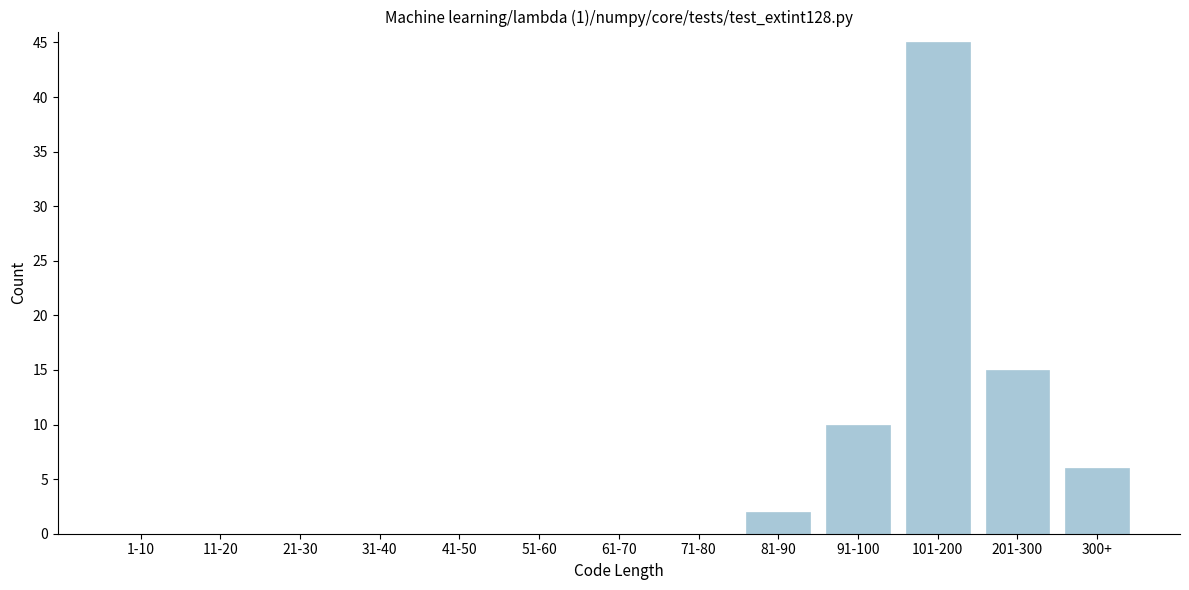

Reading right to left, what are all the values shown in this chart?

300+=6	201-300=15	101-200=45	91-100=10	81-90=2	71-80=0	61-70=0	51-60=0	41-50=0	31-40=0	21-30=0	11-20=0	1-10=0